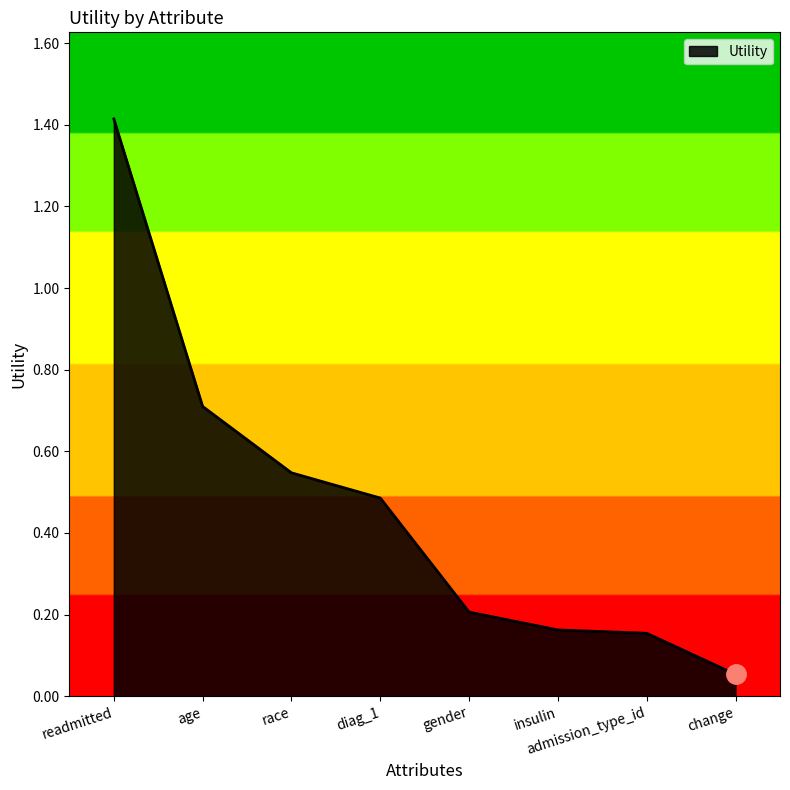

What position from the left is readmitted?

1